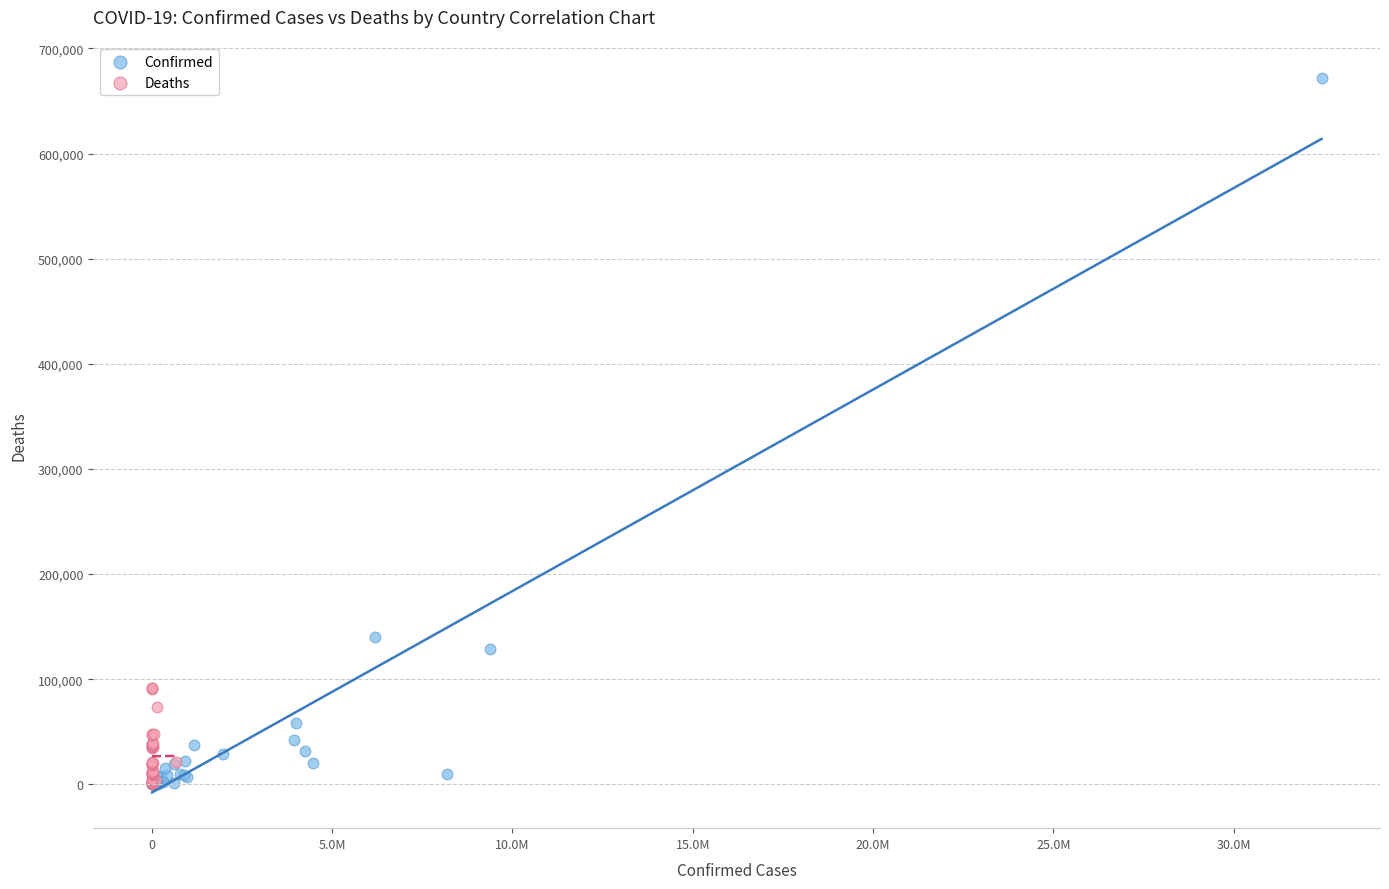

Which series has the widest spread of Y values?

Confirmed